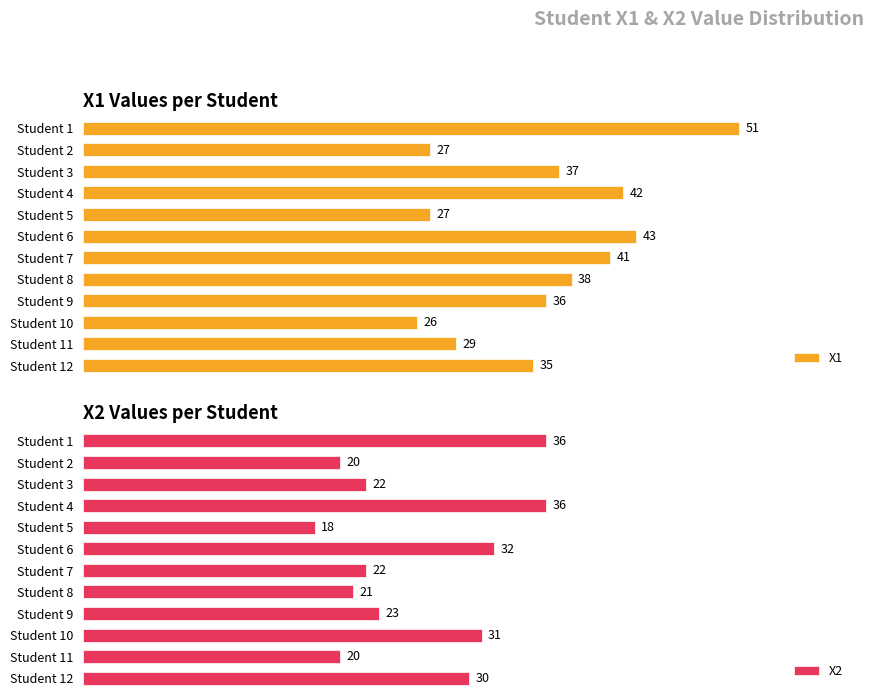

Where is X1 nearest to the value 38?

Student 8